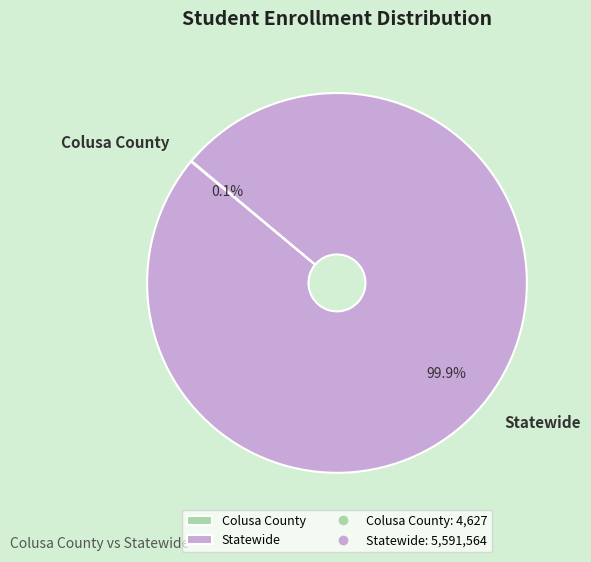

Is there any slice that represents more than half of the pie?

Yes